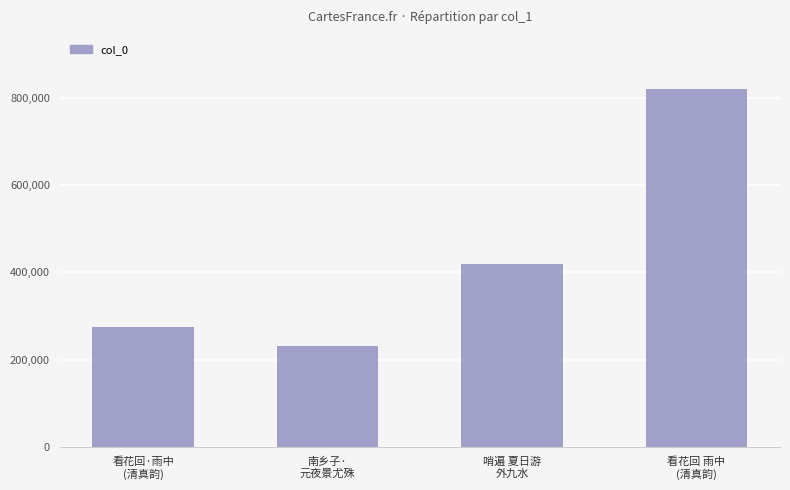

Reading left to right, list all the values displayed in this chart.

274054	230149	418368	821594